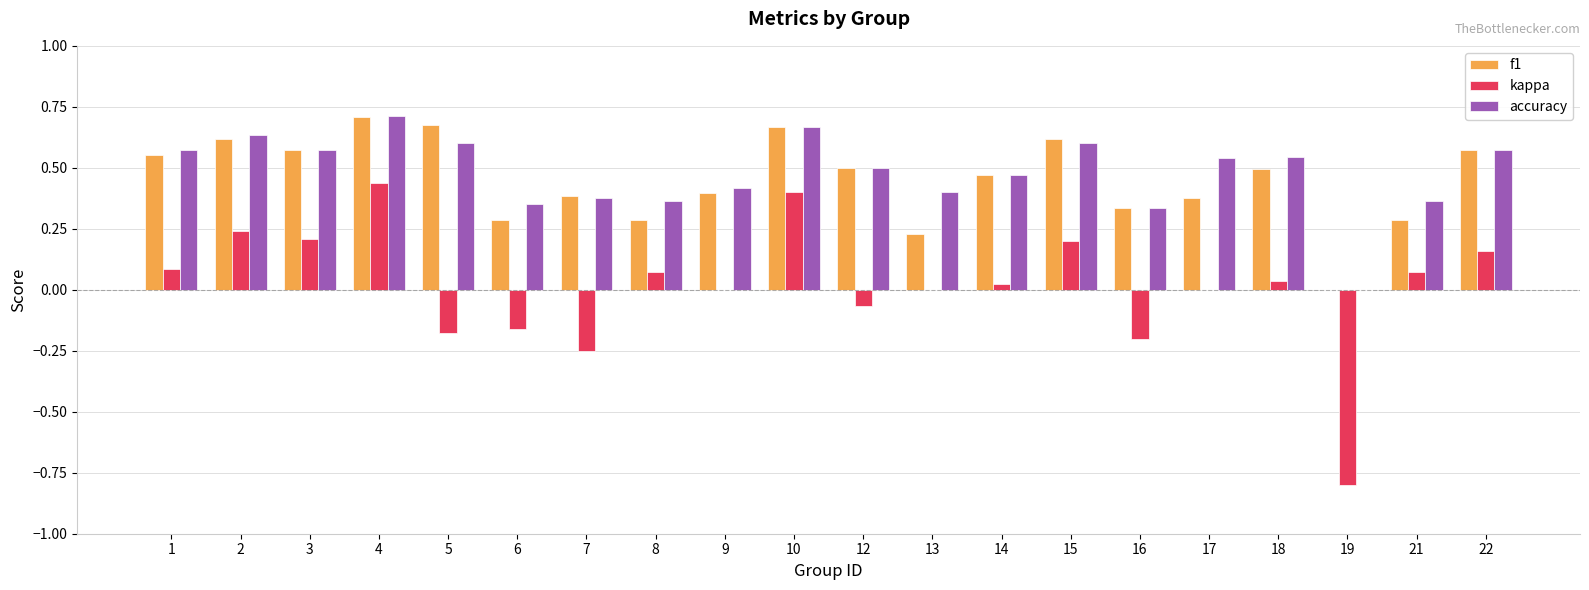

Is it true that kappa equals -0.2 at 6?

True